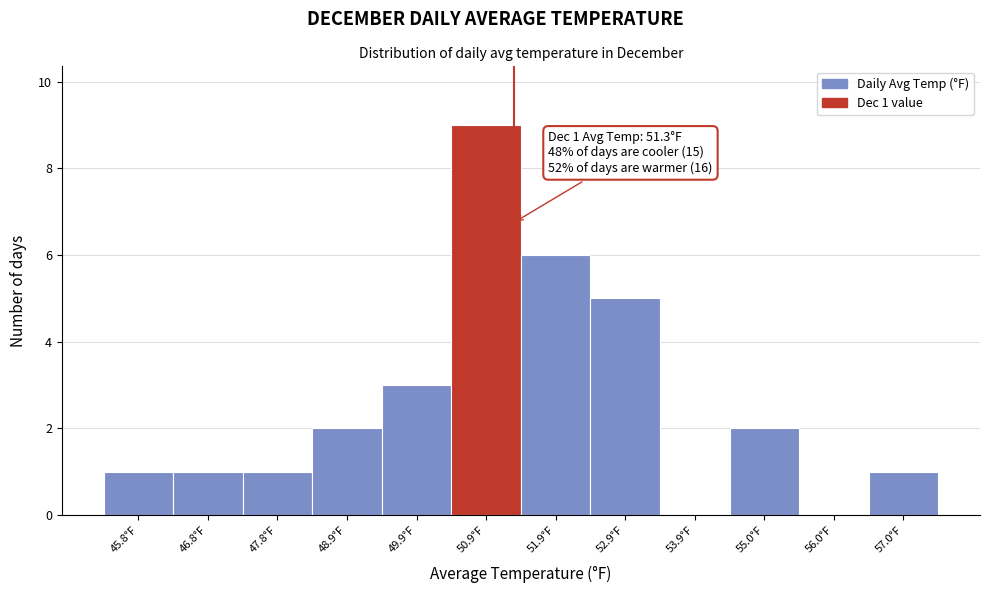

Over which range of the x-axis is the bar tallest?

50.4 to 51.4